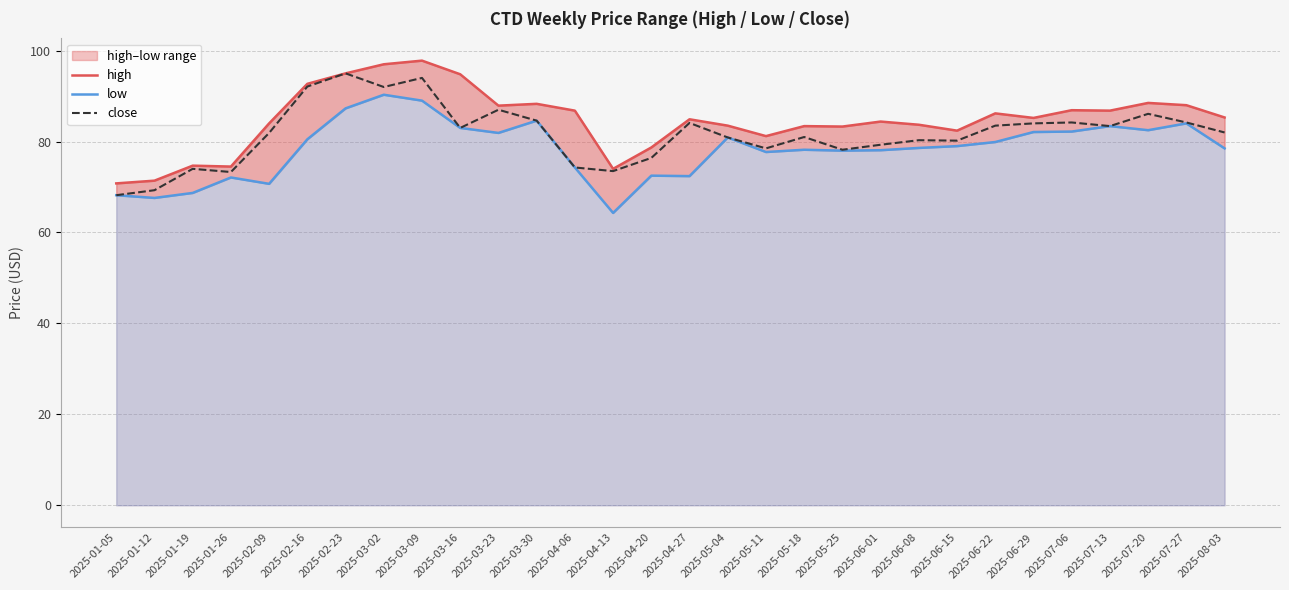

How many interior local peaks does the low series have?

8